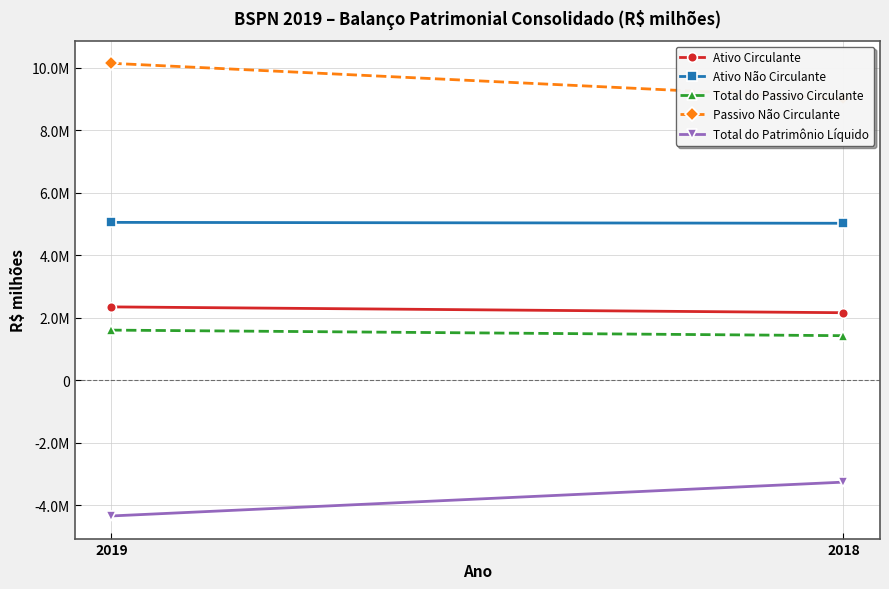

What is the average value of the Ativo Circulante series?

2250411.0